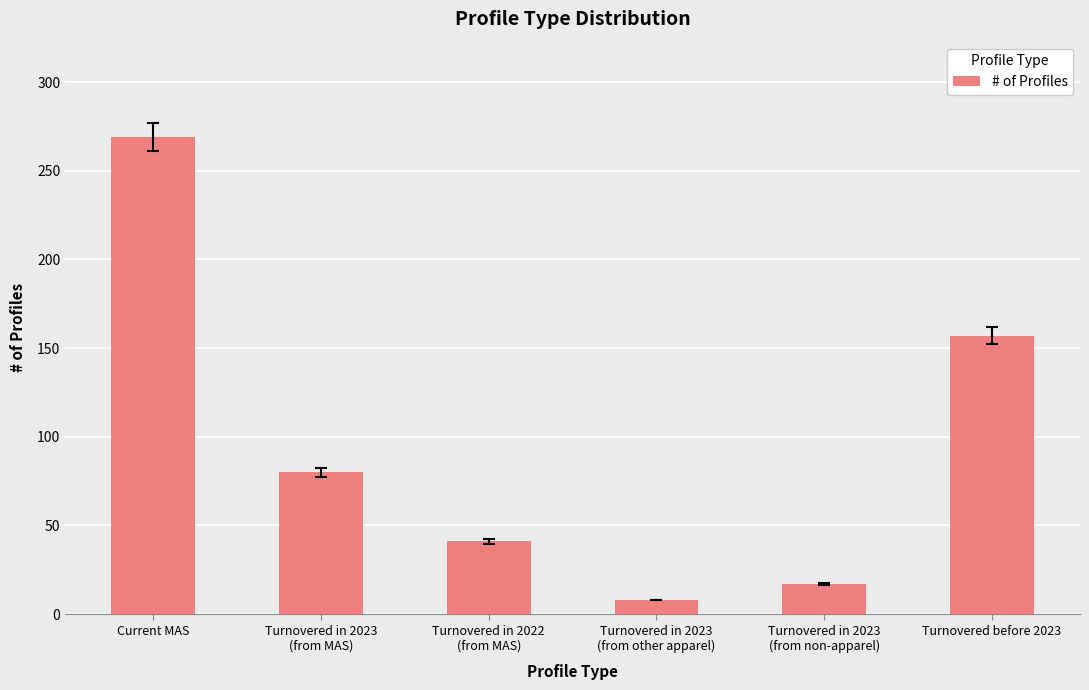

What is the change in value from Turnovered in 2022
(from MAS) to Turnovered in 2023
(from other apparel)?

-33